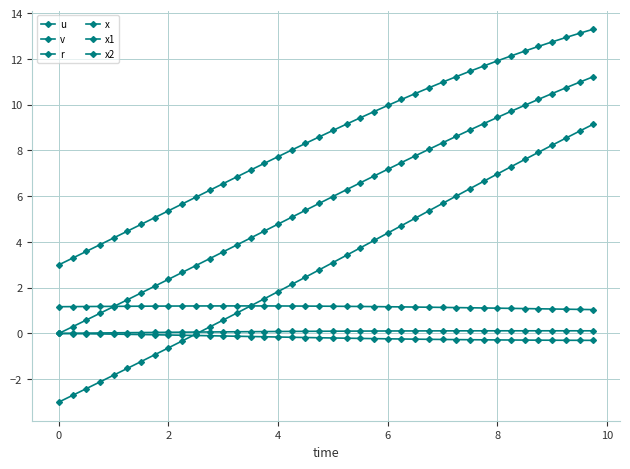

In r, how many points are higher than both neighbors (excluding endpoints)?

1